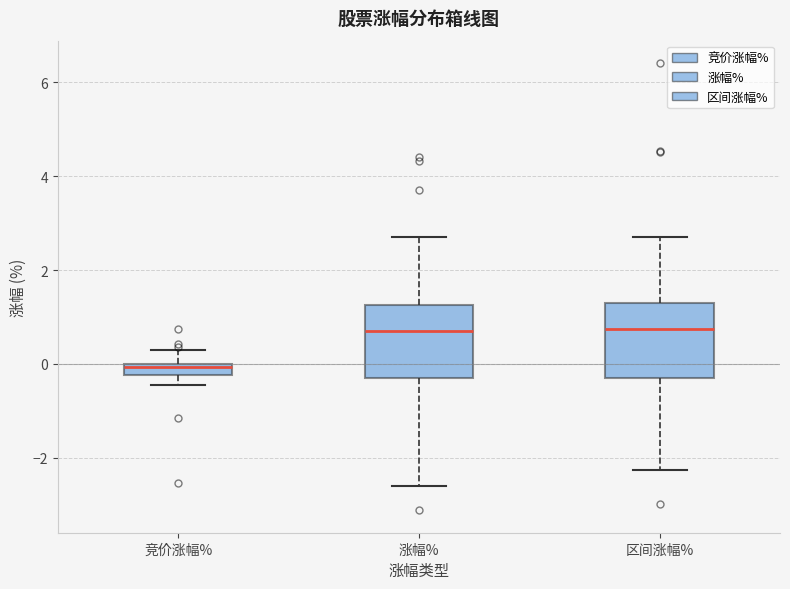

Where does the median line of the box for 涨幅% sit on the y-axis? The values are not printed on the chart, so give them approximately, as read against the axis.

0.8